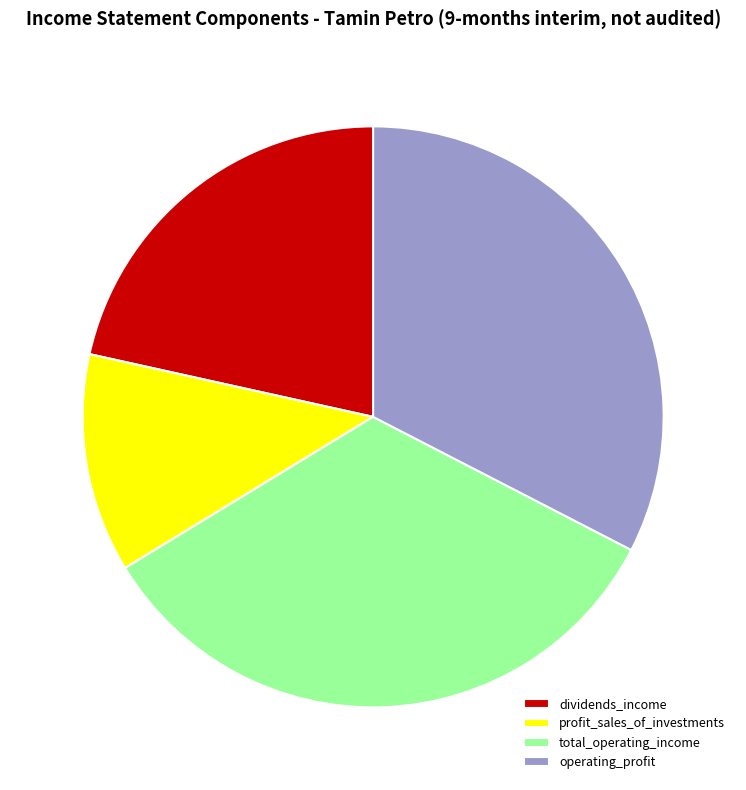

Rank the categories by value from lowest to highest.

profit_sales_of_investments, dividends_income, operating_profit, total_operating_income